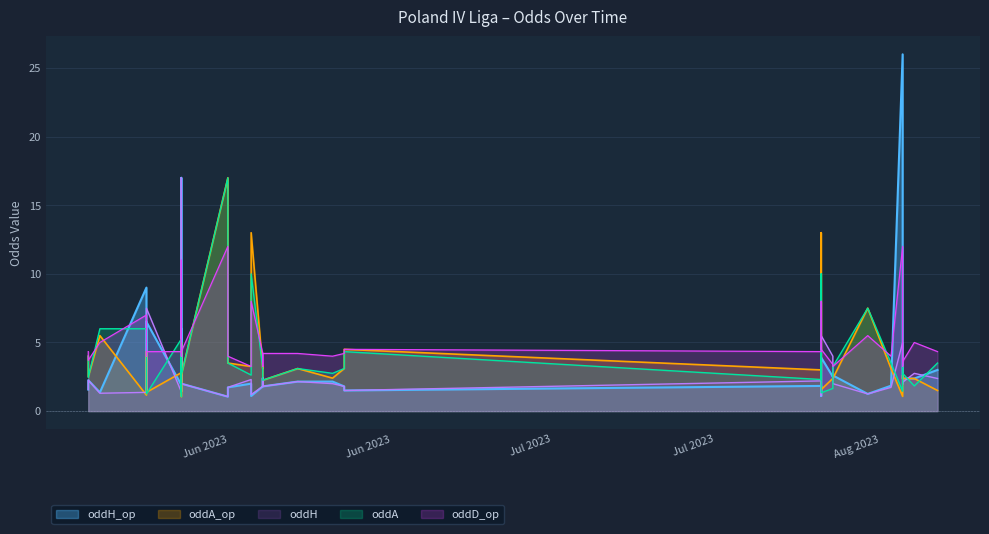

True or false: oddA_op has a value of 3.1 at 21.

True